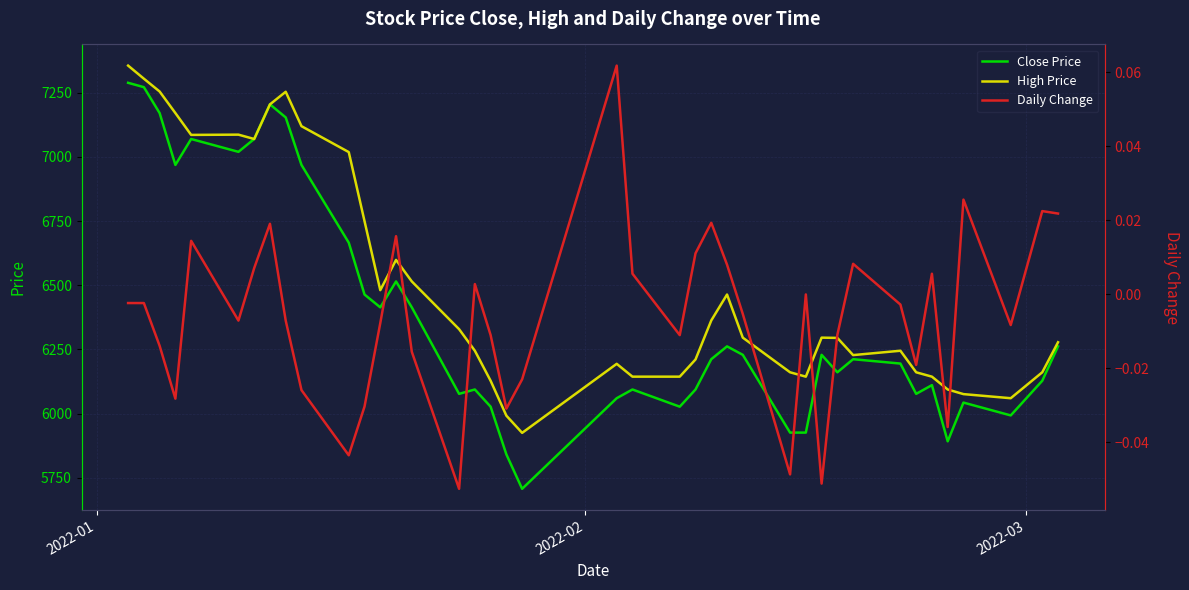

Count the number of data series in this chart.

3